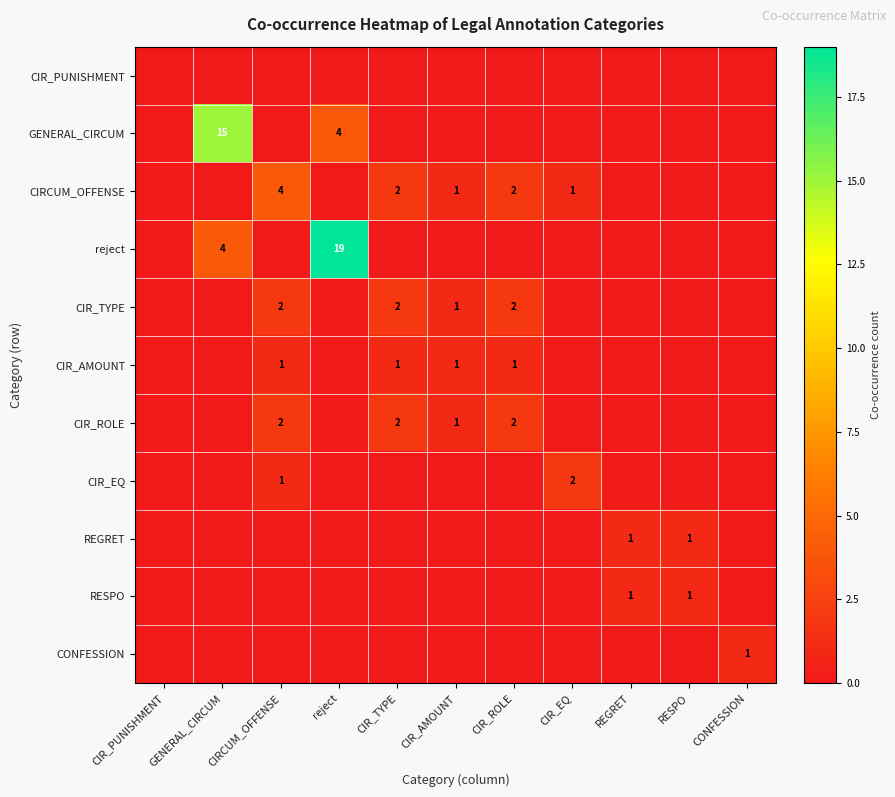

True or false: CIR_ROLE has a value of 3 at CIR_ROLE.

False